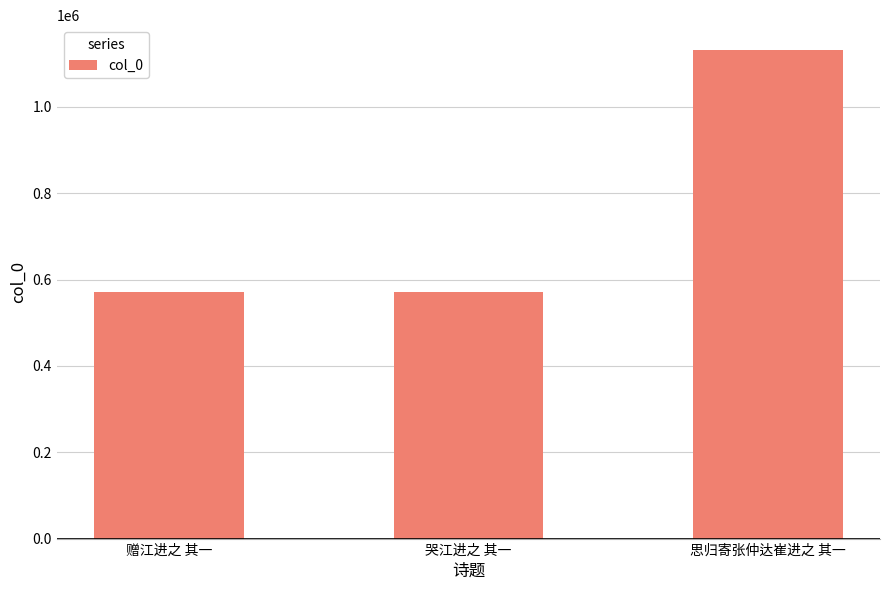

Is it true that the value at 赠江进之 其一 is 288323?

False